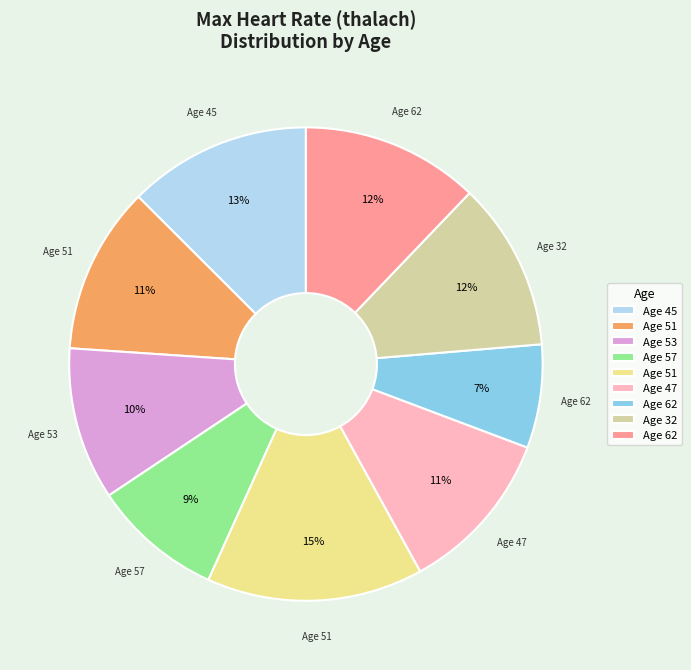

Is there a majority slice in this chart?

No